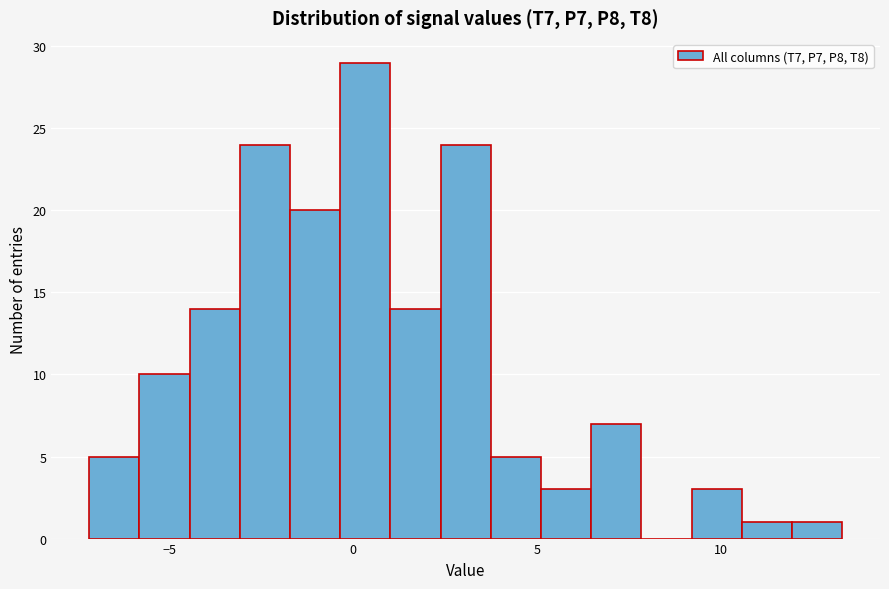

Read against the x-axis, roughly where is the centre of the tallest bar?

0.5